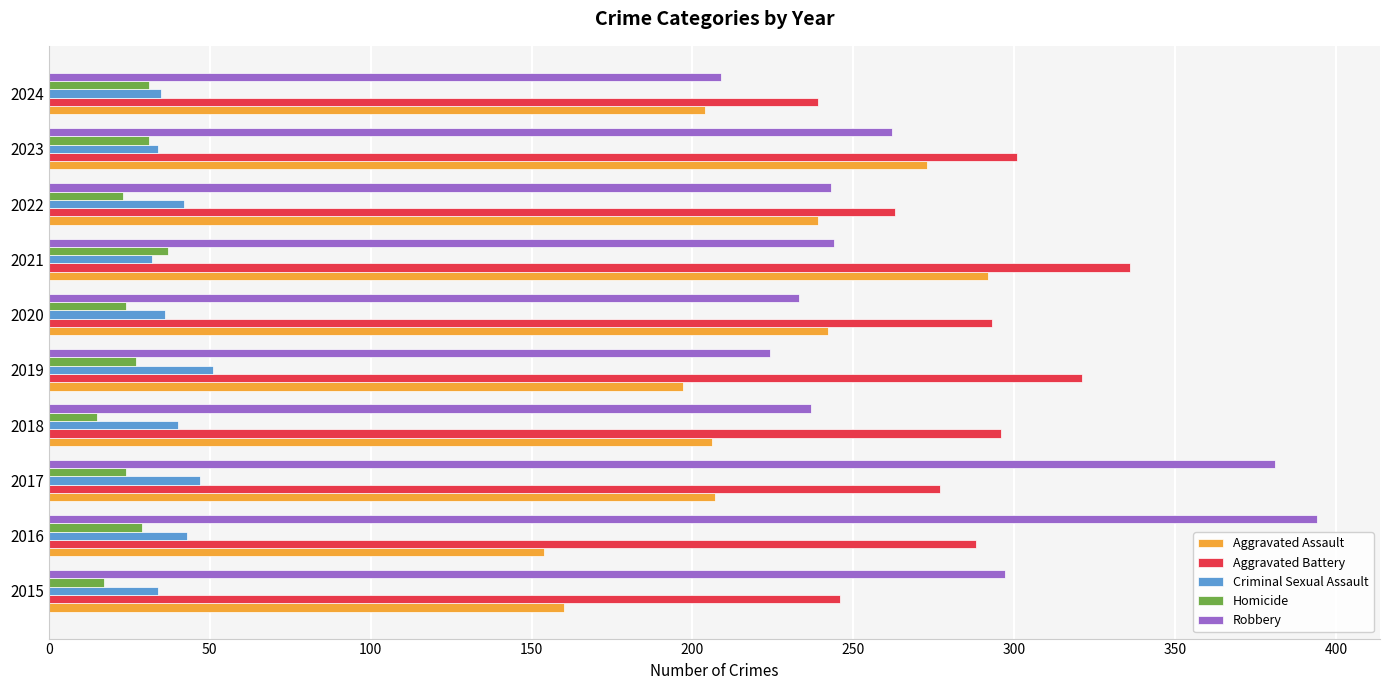

List the series in order of their peak value, lowest first.

Homicide, Criminal Sexual Assault, Aggravated Assault, Aggravated Battery, Robbery